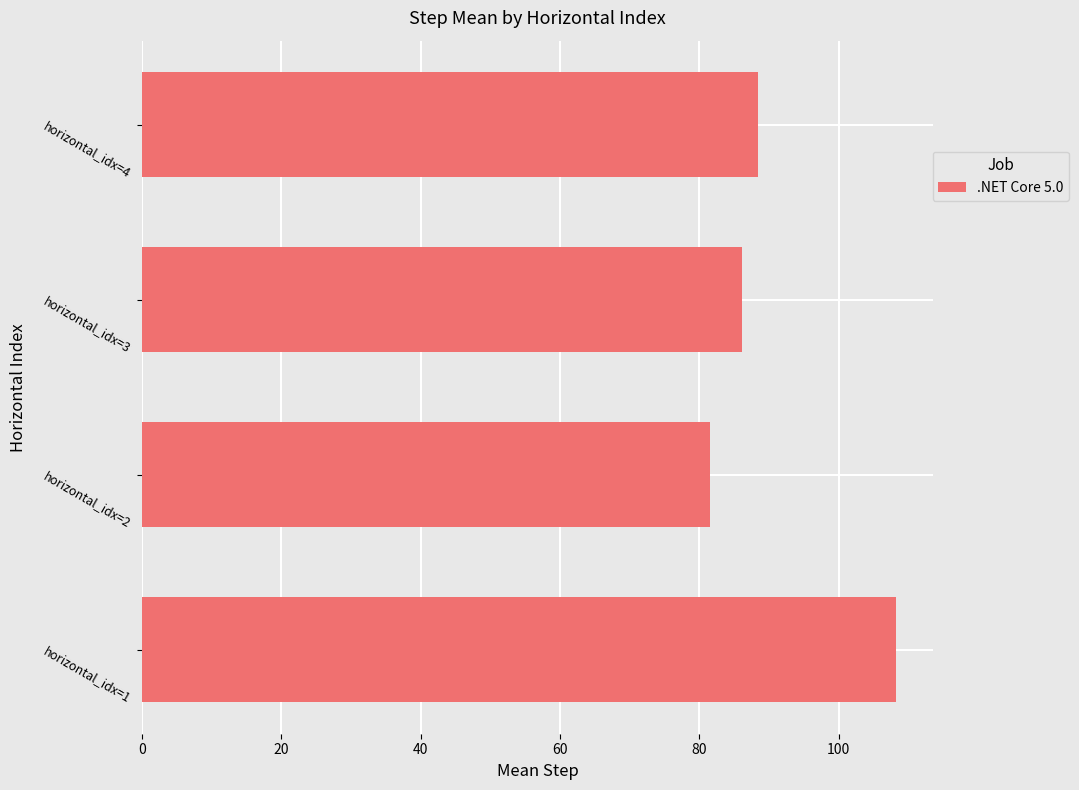

The value at horizontal_idx=3 is 141.7. True or false?

False